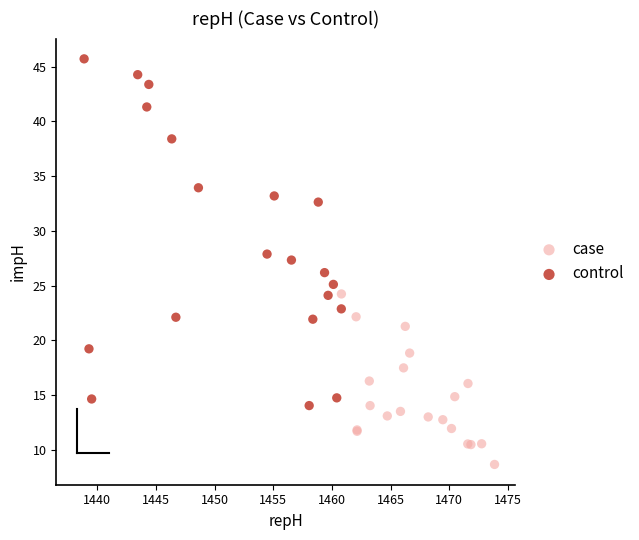

Which series has the largest Y range (max minus min)?

control